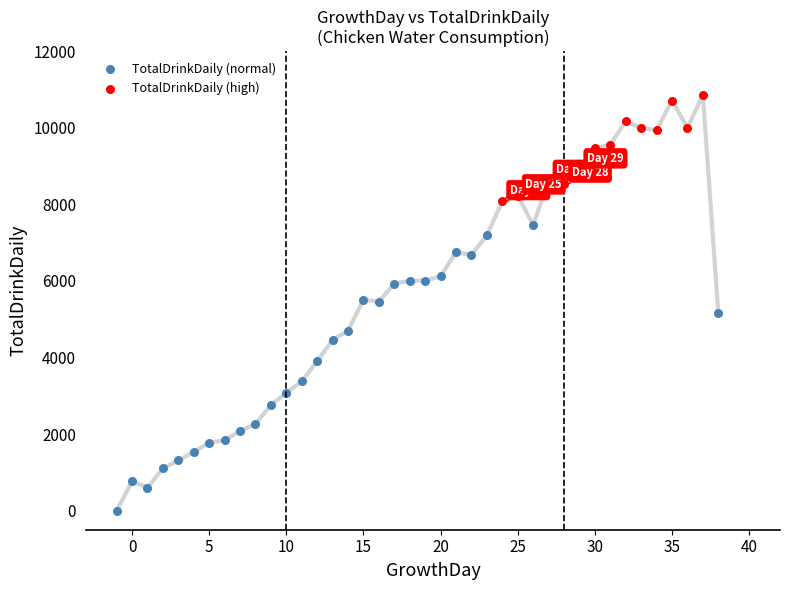

Which series has the widest spread of Y values?

TotalDrinkDaily (normal)